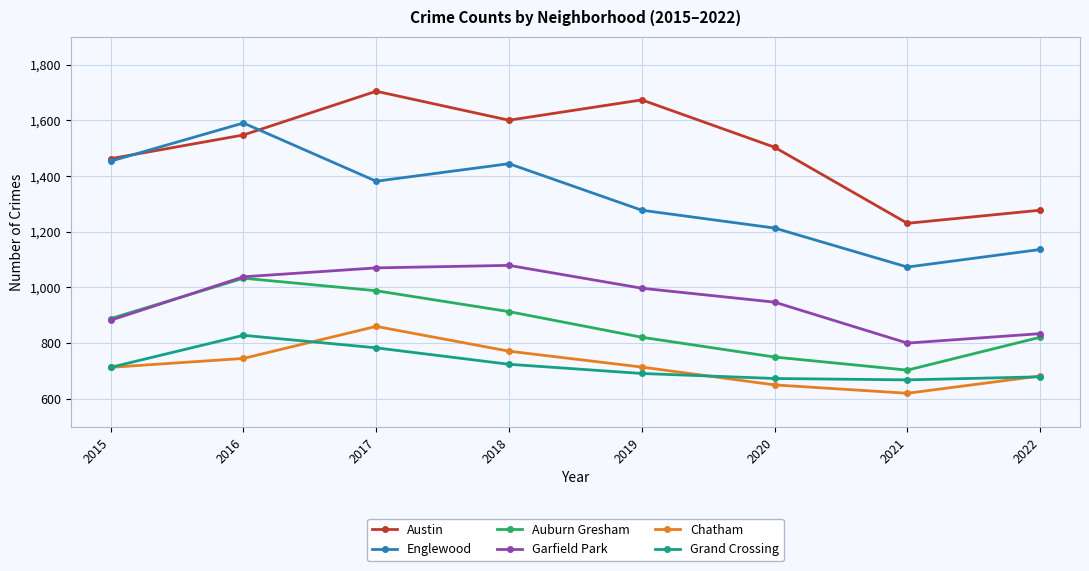

Is the value of Chatham at 2016 greater than the value of Auburn Gresham at 2022?

No